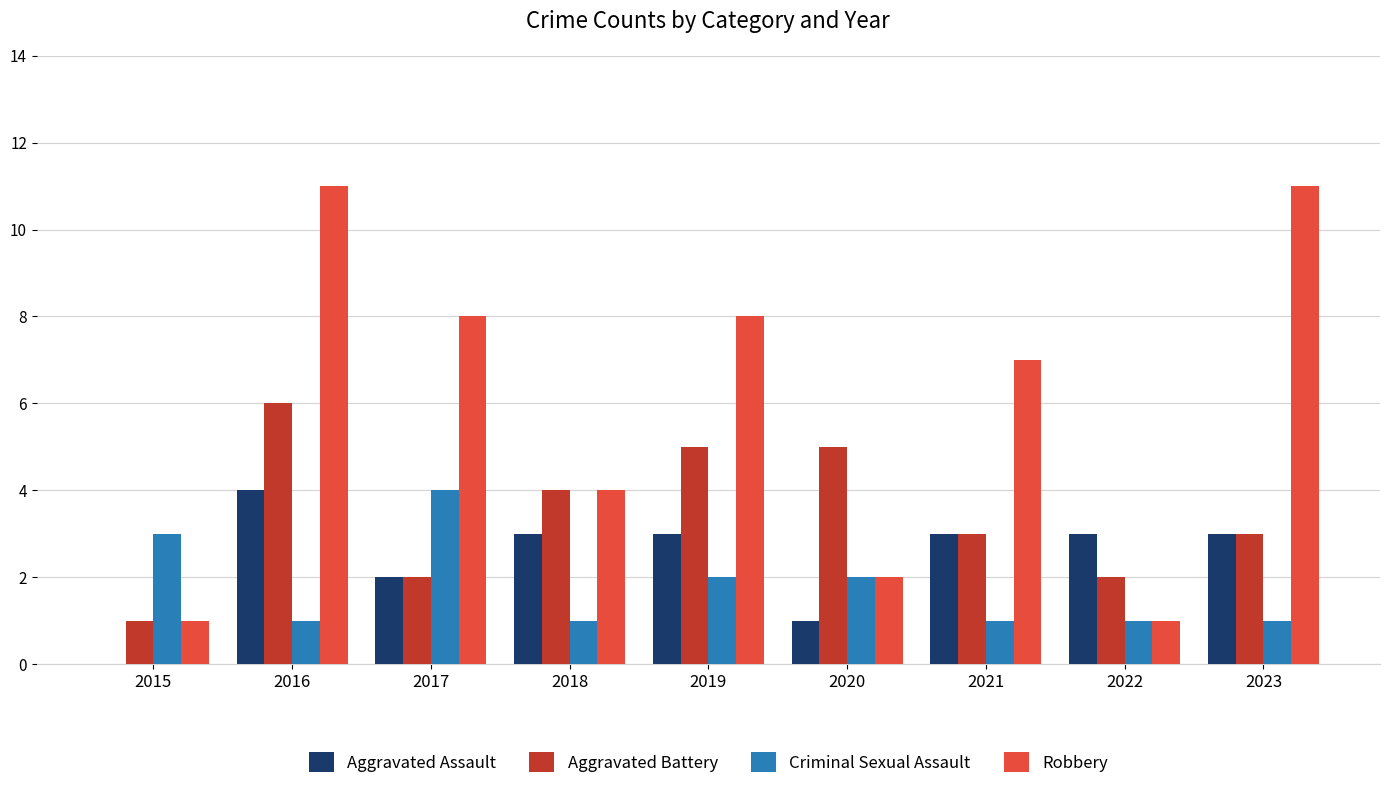

What is the sum of the Criminal Sexual Assault values at 2015 and 2023?

4